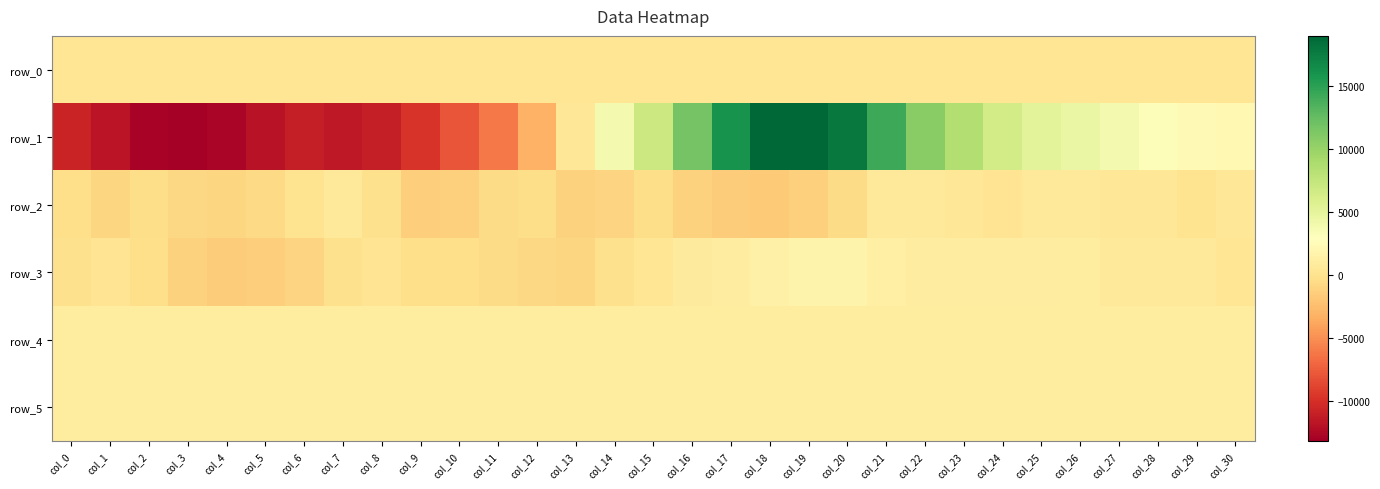

Between col_22 and col_24, which is larger?

col_24